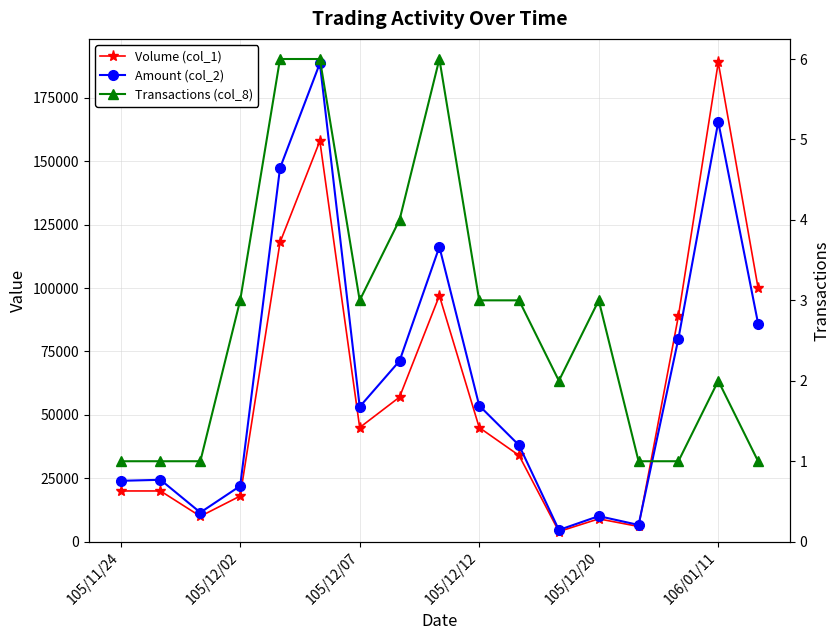

What is the greatest value displayed?

189000